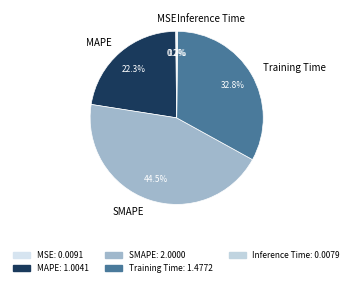

To the nearest percent, what portion does MAPE represent?

22%